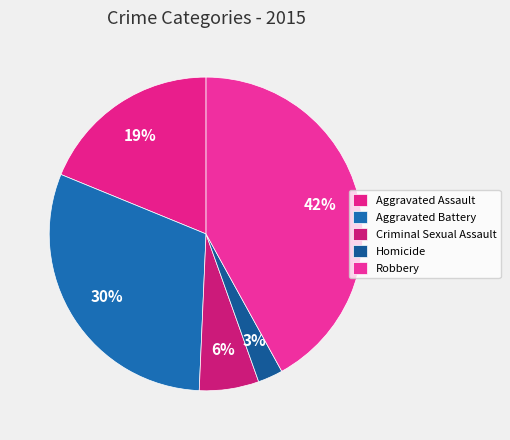

What percentage is the Criminal Sexual Assault slice, to the nearest percent?

6%